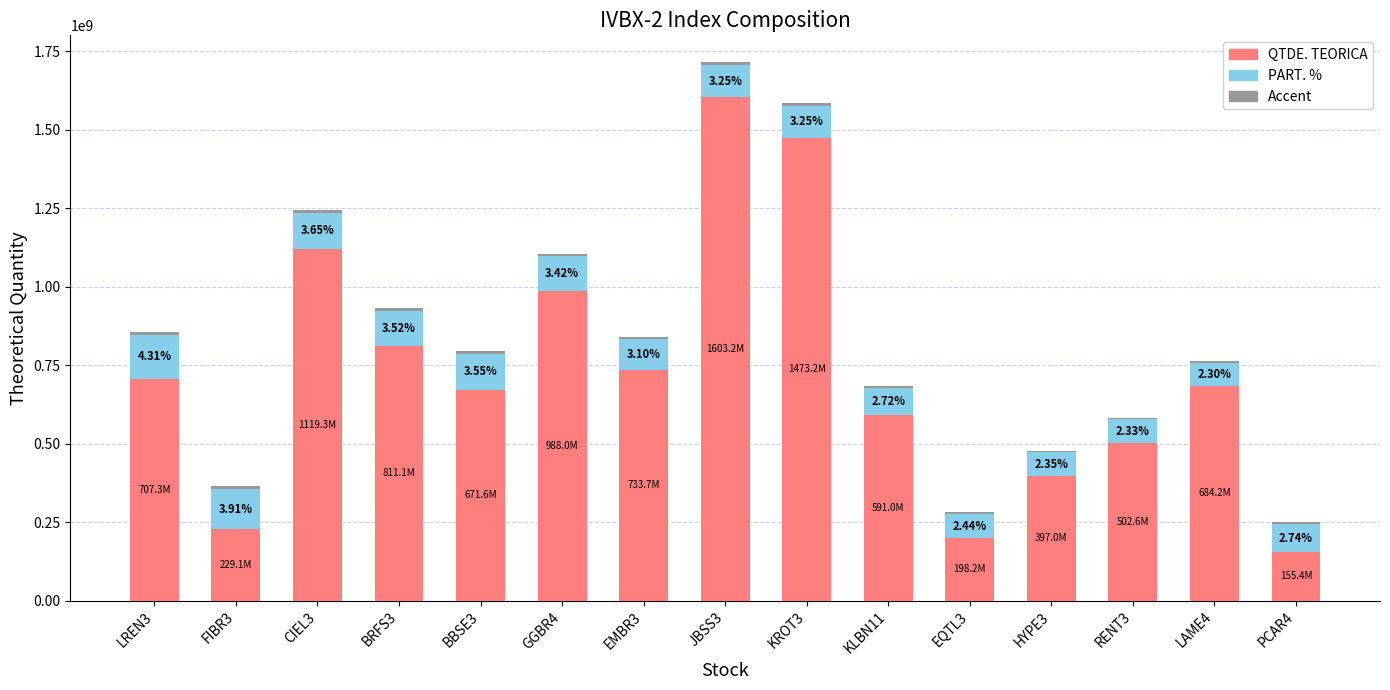

What is the difference between the second highest and second lowest values in the QTDE. TEORICA series?

1275072646.0